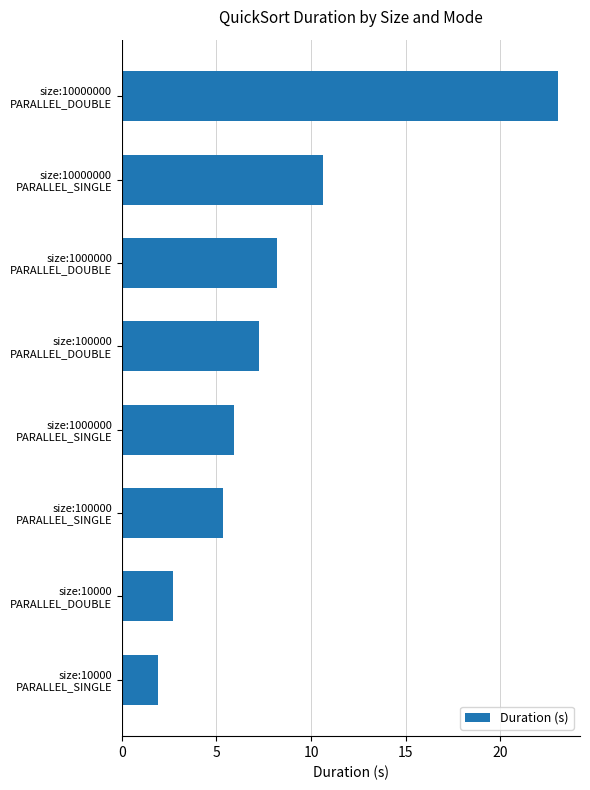

What is the minimum value shown in the chart?

1.9